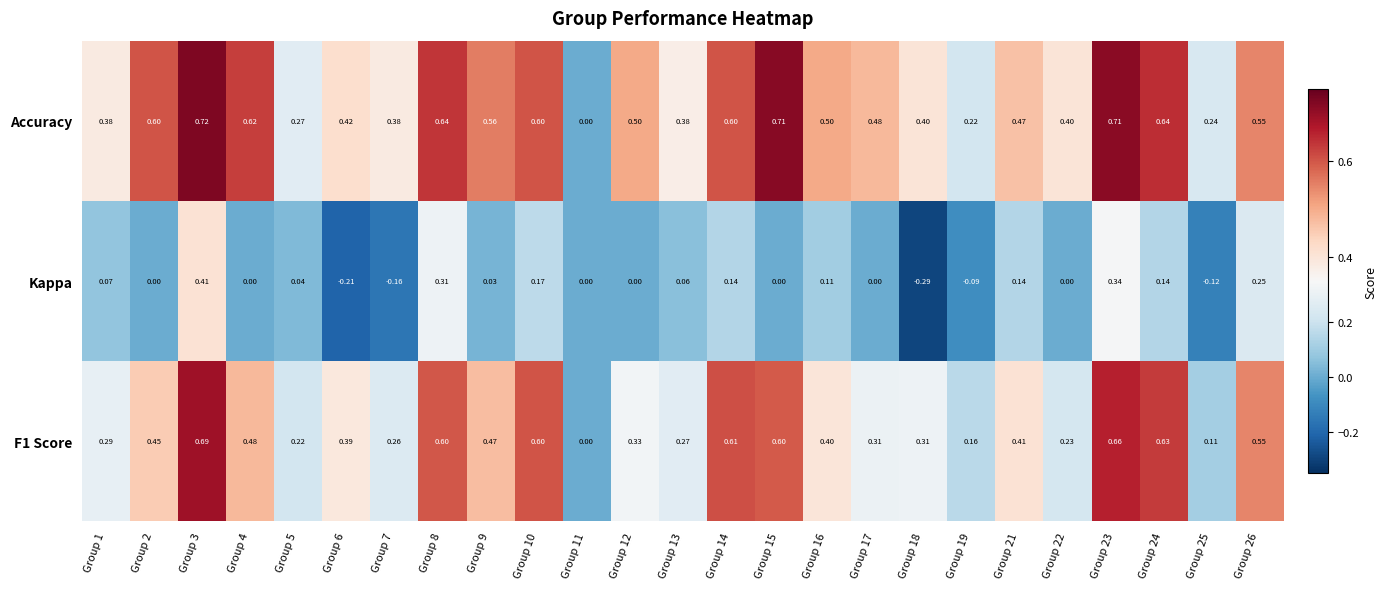

How many data points does each series have?

25